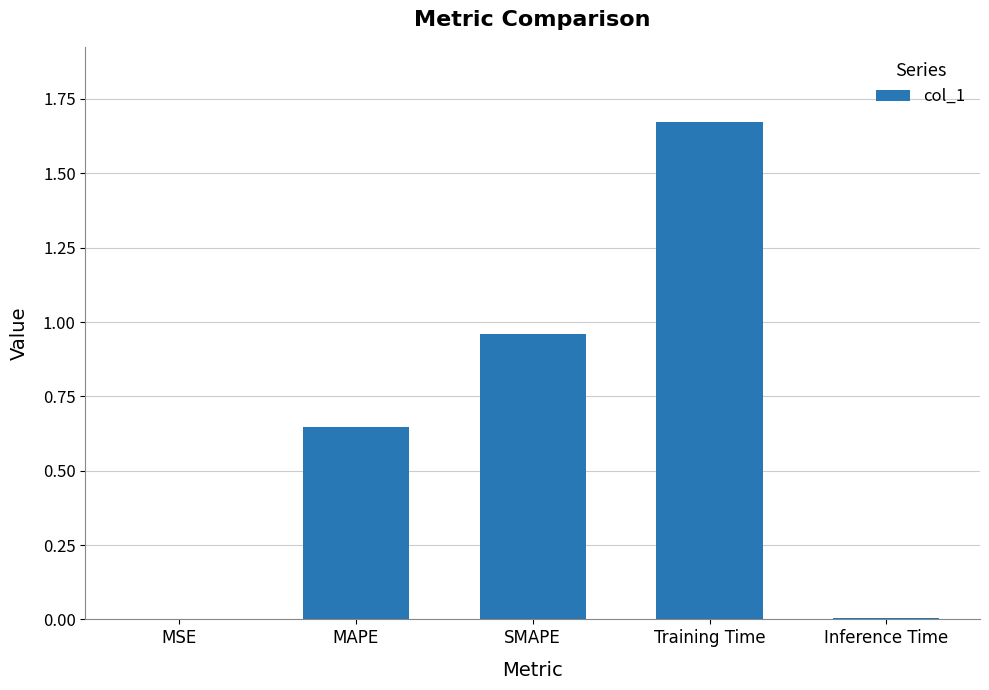

Does the chart contain stacked bars?

No